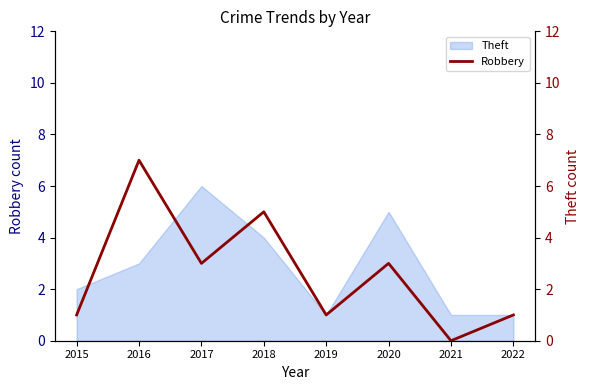

What is the maximum value shown in the chart?

7